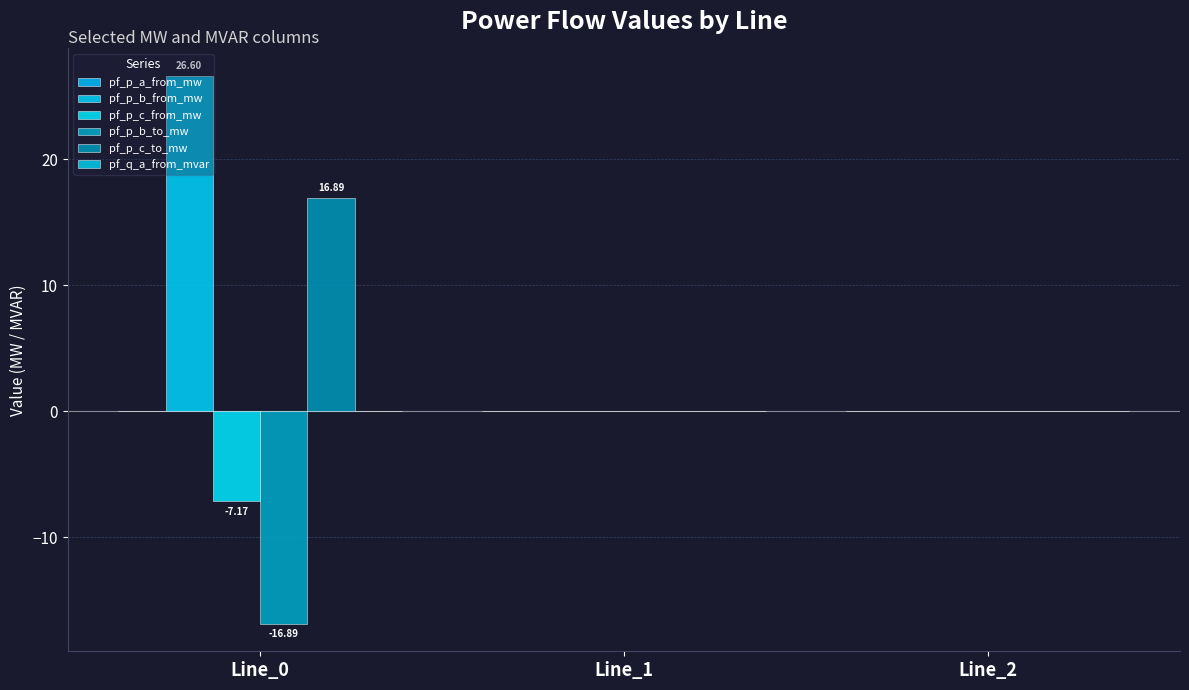

Count the number of categories in the chart.

3